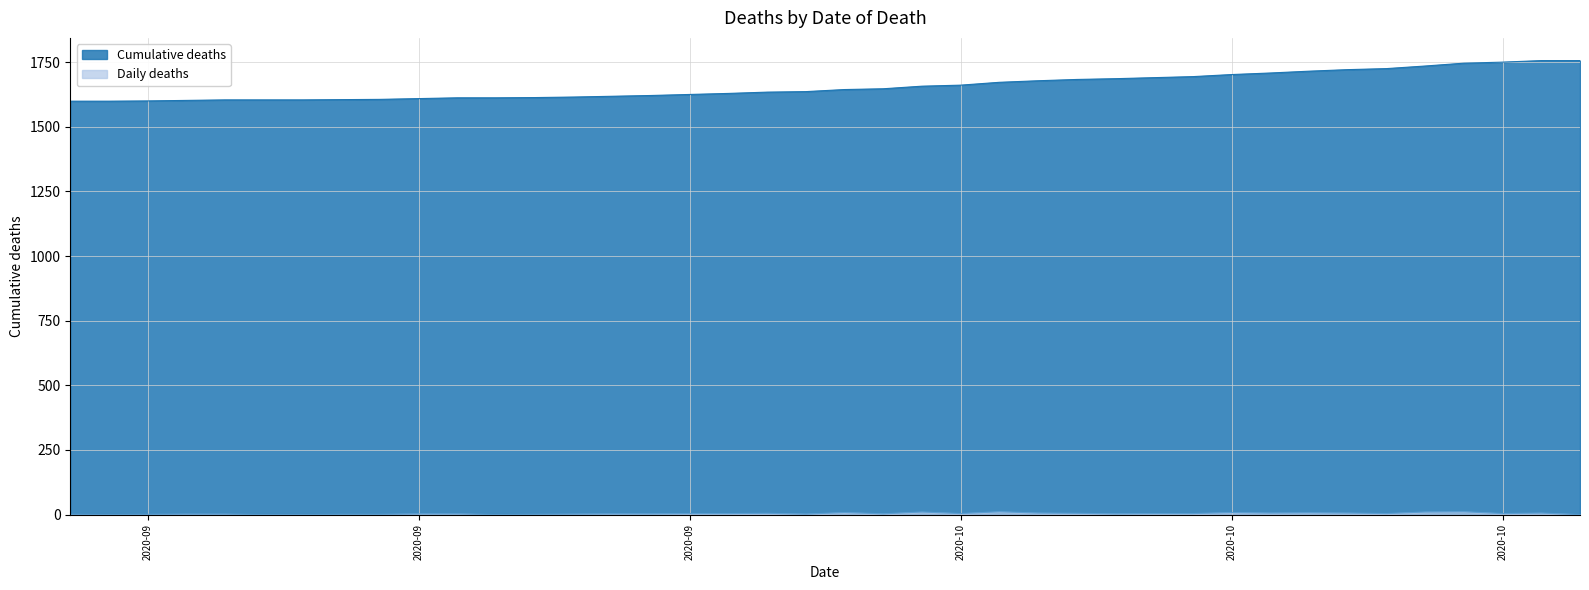

True or false: Daily deaths and Cumulative deaths intersect in this chart.

False